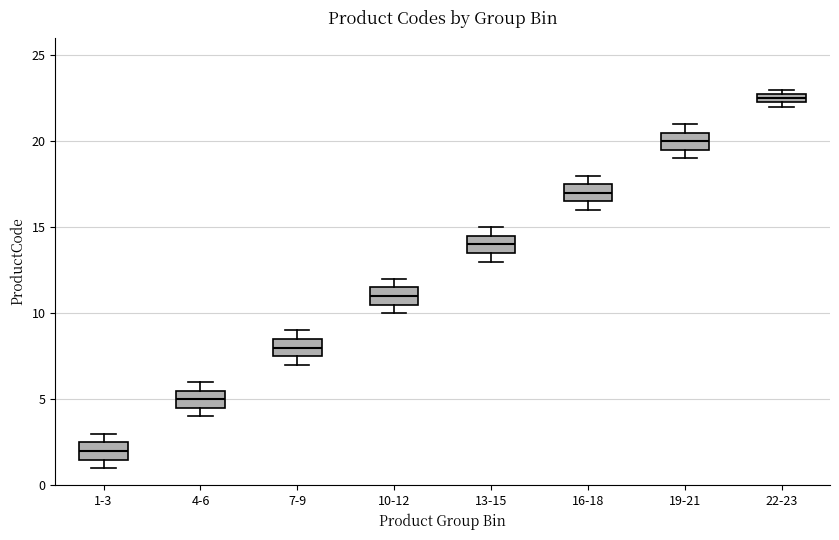

Where does the median line of the box for 16-18 sit on the y-axis? The values are not printed on the chart, so give them approximately, as read against the axis.

17.0